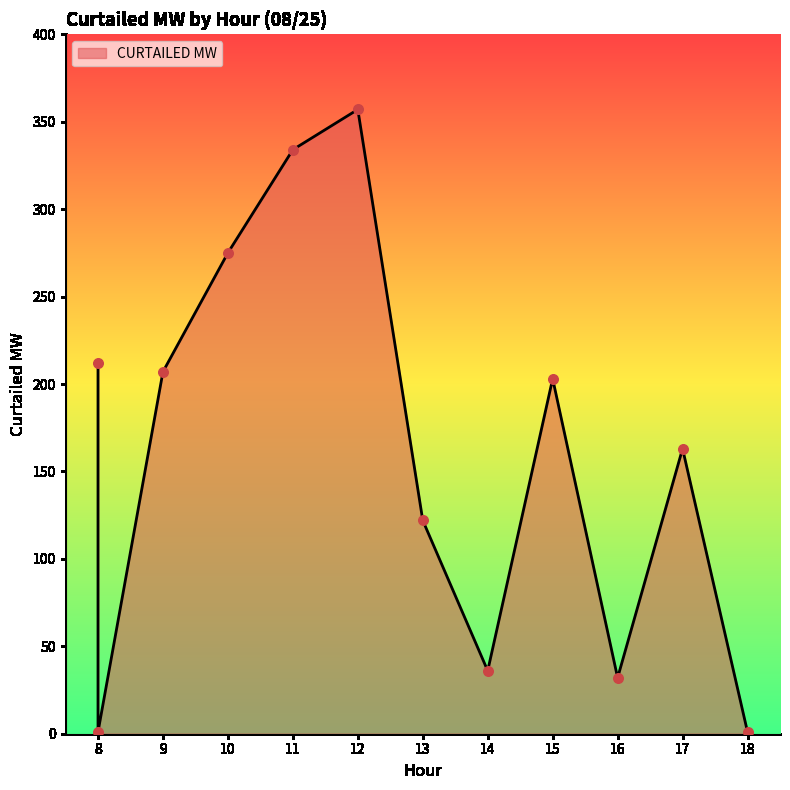

What is the change in value from 11 to 17?

-171